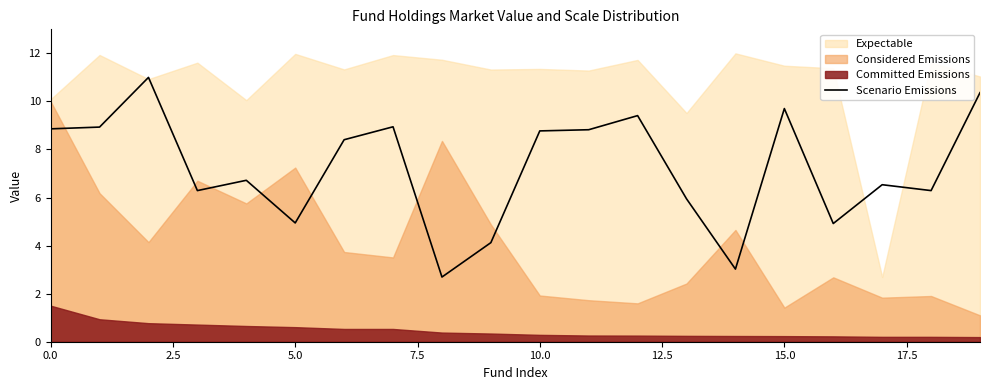

What is the difference between the maximum and minimum values?

8.3